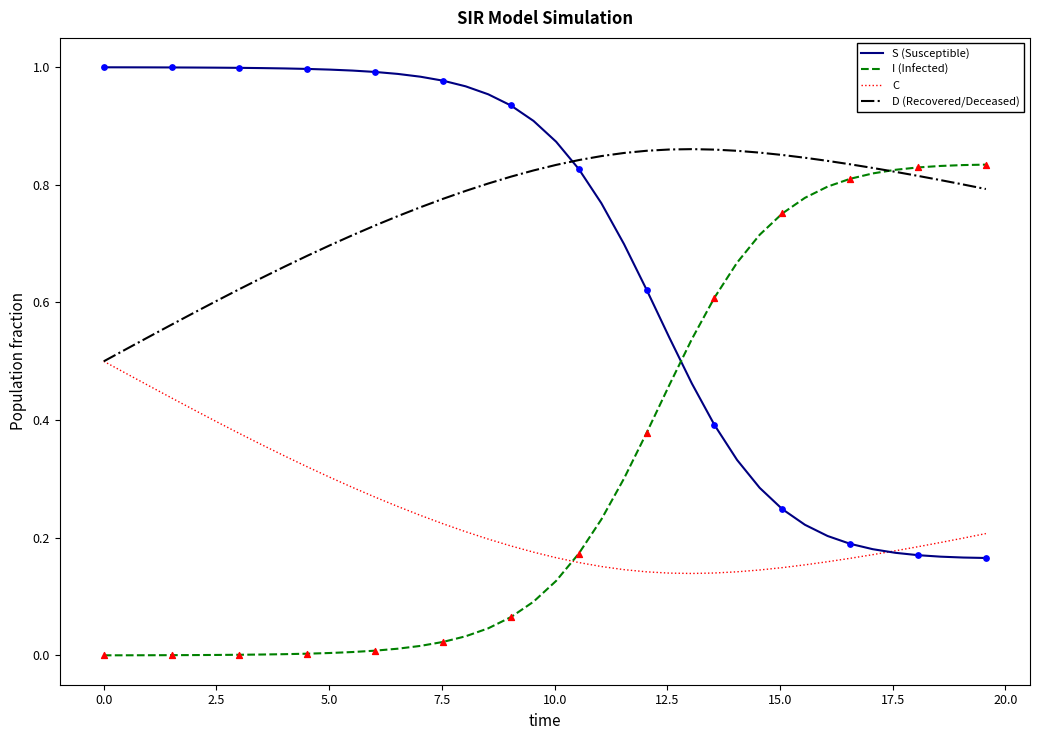

True or false: S (Susceptible) and D (Recovered/Deceased) cross at least once.

True